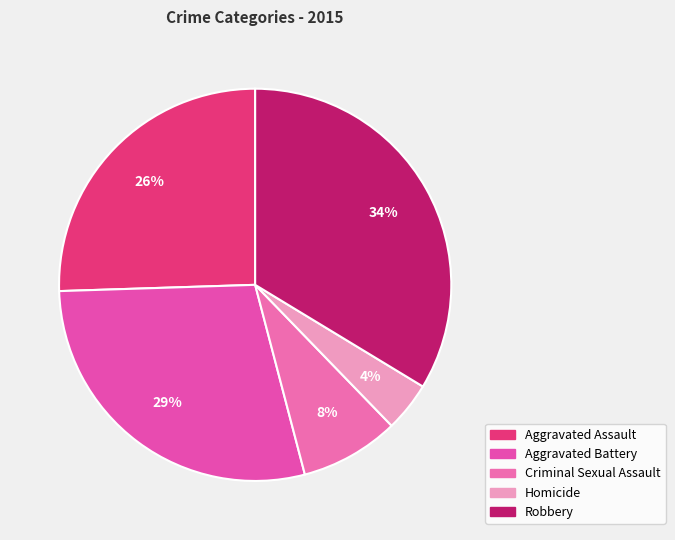

Which has a higher value, Aggravated Battery or Homicide?

Aggravated Battery